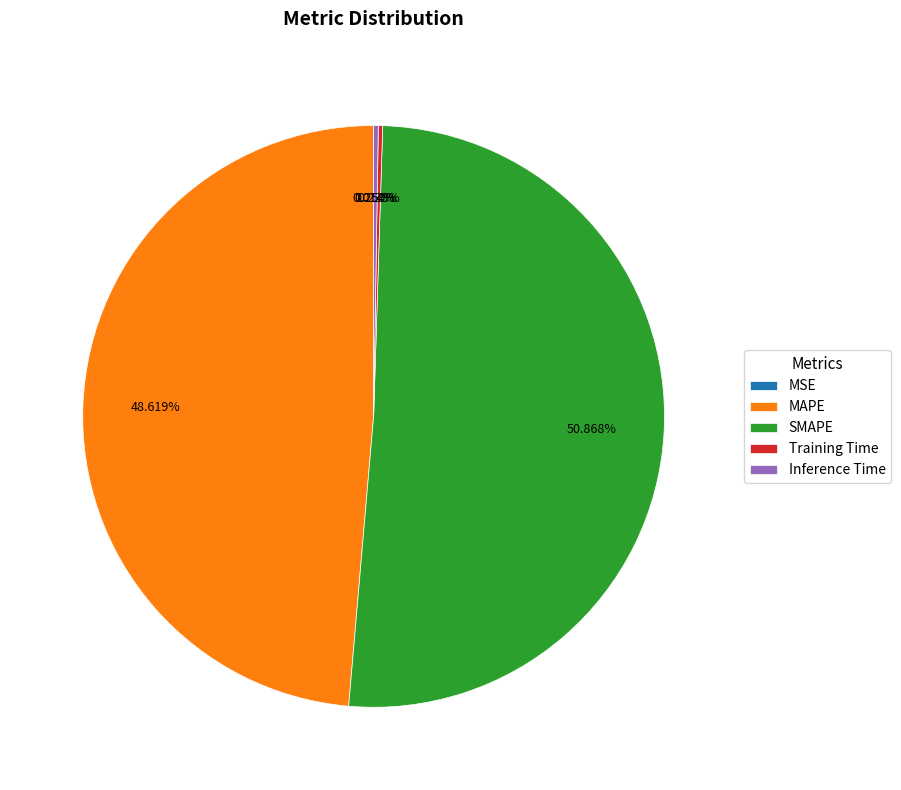

Does any single category account for the majority?

Yes